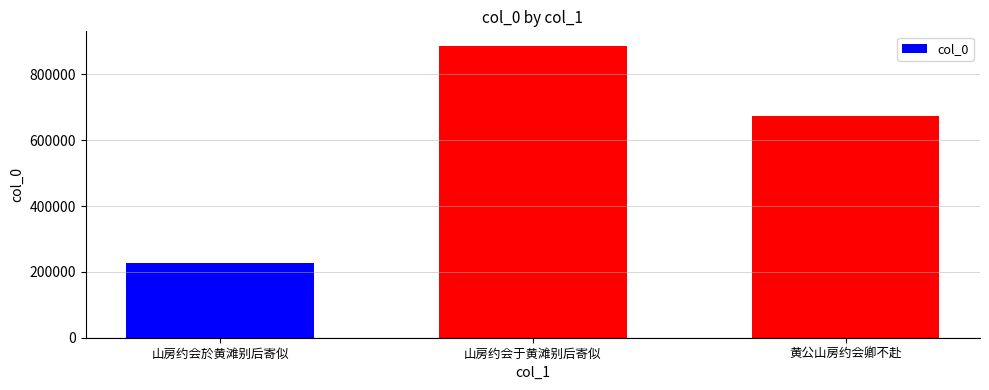

What is the label of the 1st bar from the right?

黄公山房约会卿不赴